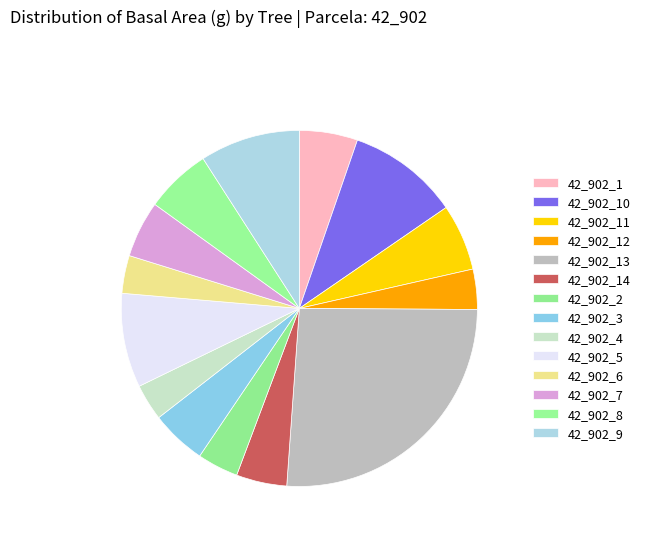

The 42_902_1 slice represents 1% of the pie. True or false?

False